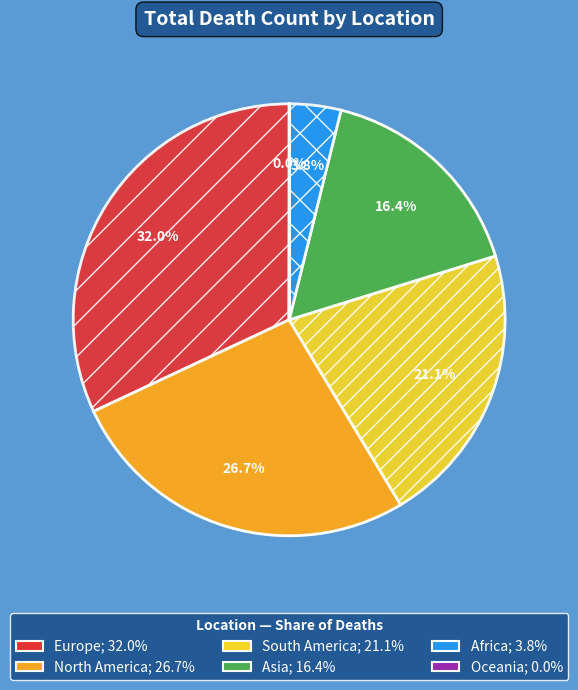

Do North America and South America together represent more than half of the pie?

No